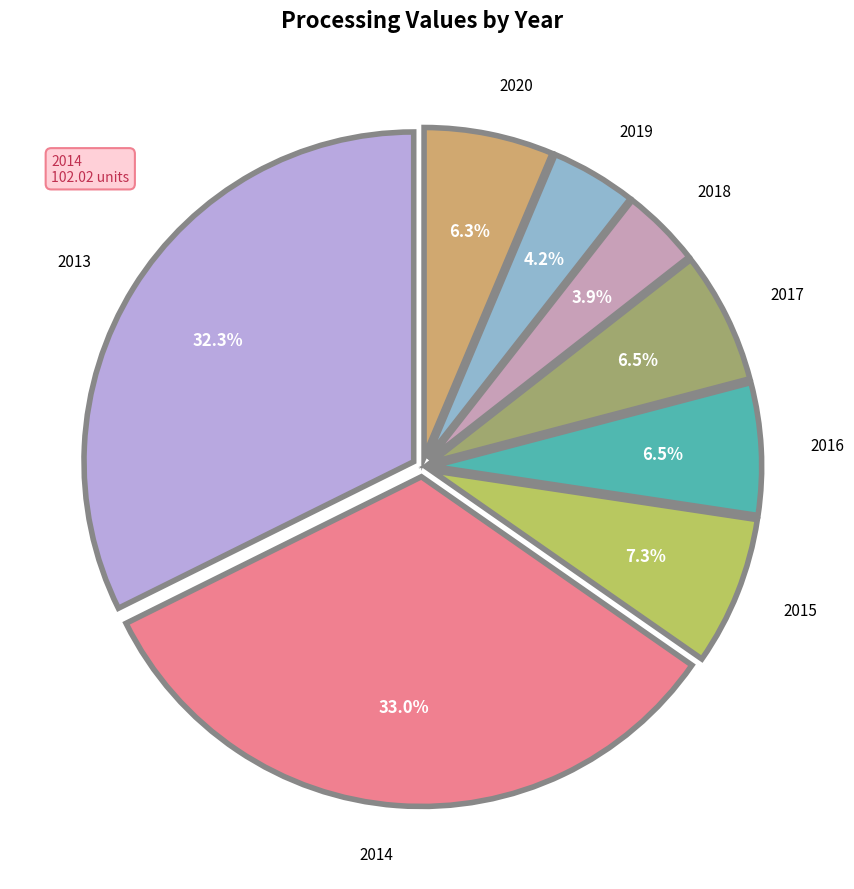

Is there any slice that represents more than half of the pie?

No